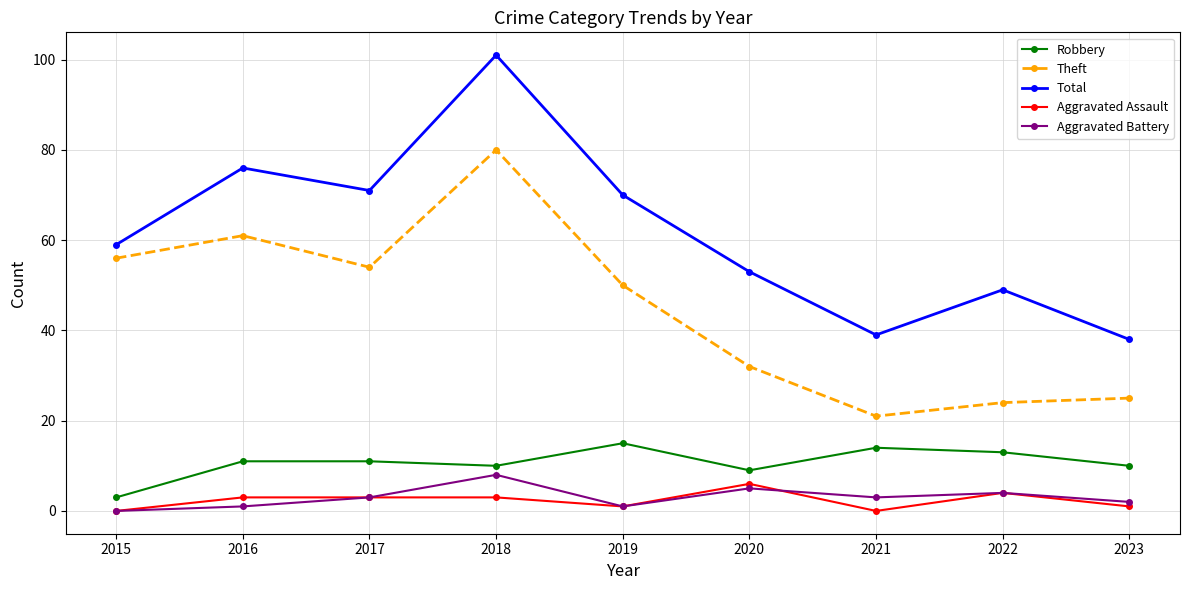

What is the difference between the Robbery values at 2015 and 2019?

12